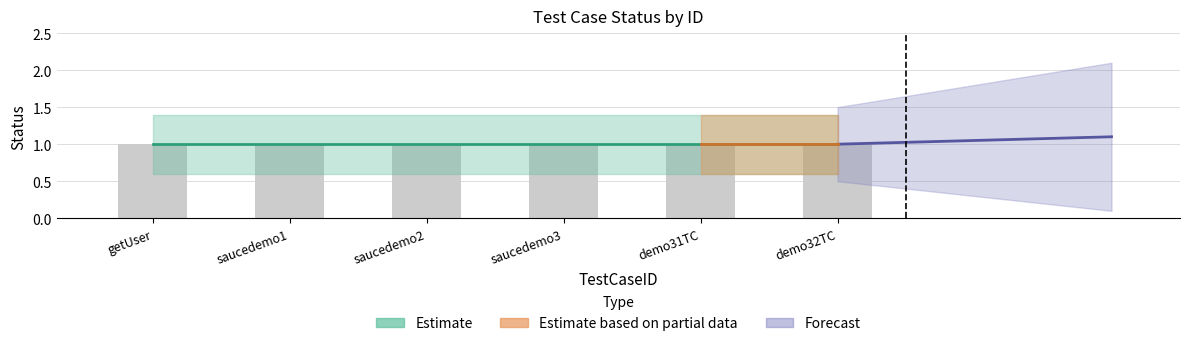

What is the value of the Status bar at the 5th from the left?

1.0